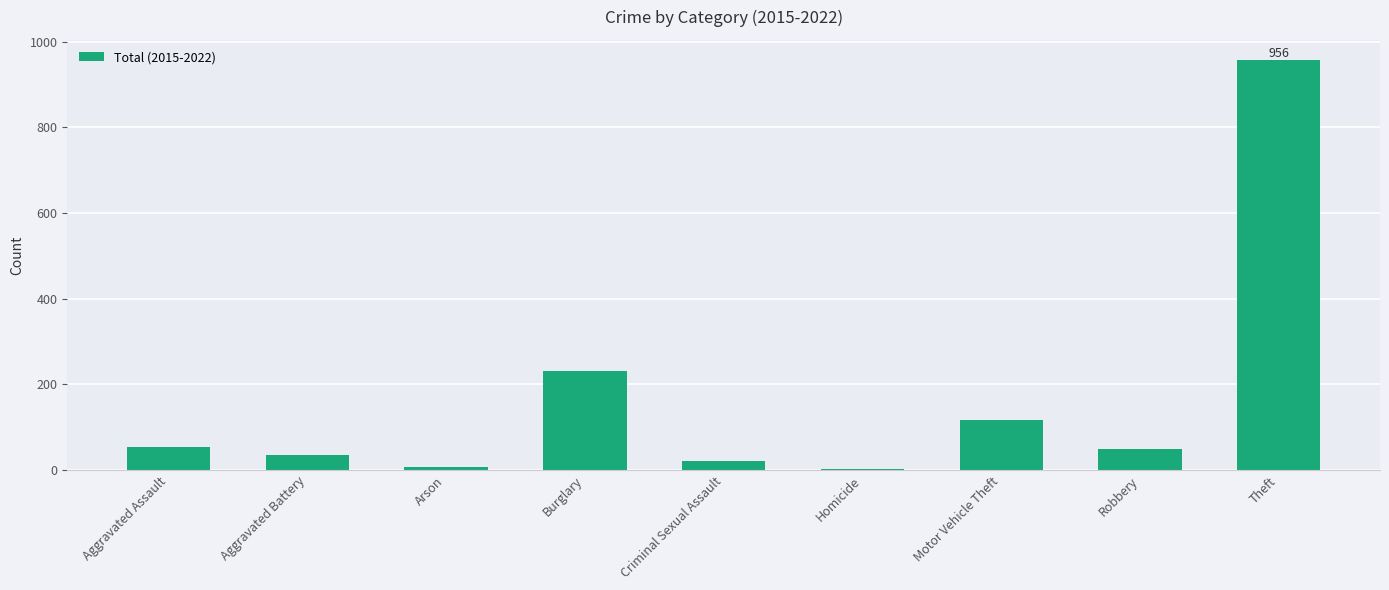

What is the difference between the values at Robbery and Arson?

41